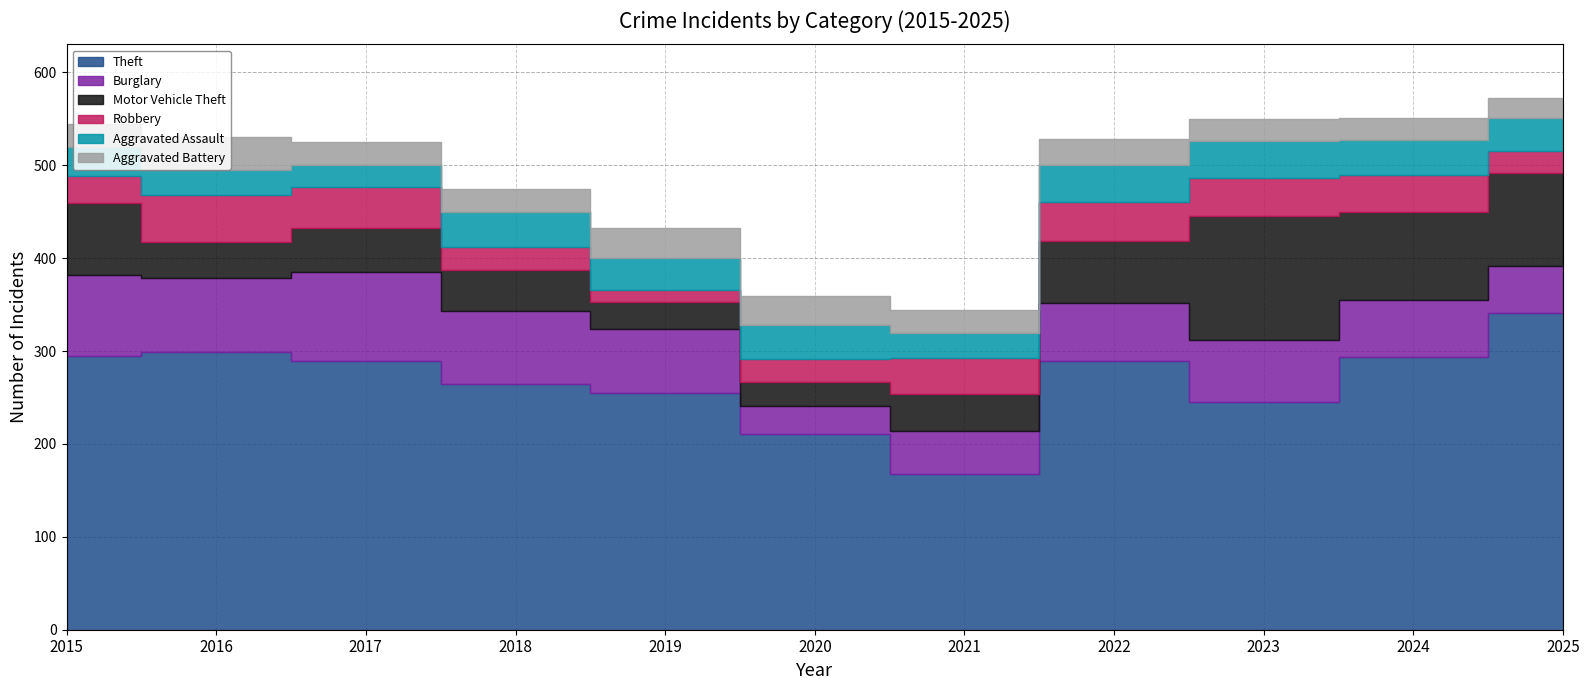

Read the Motor Vehicle Theft value at 2015, to the nearest 50.

100